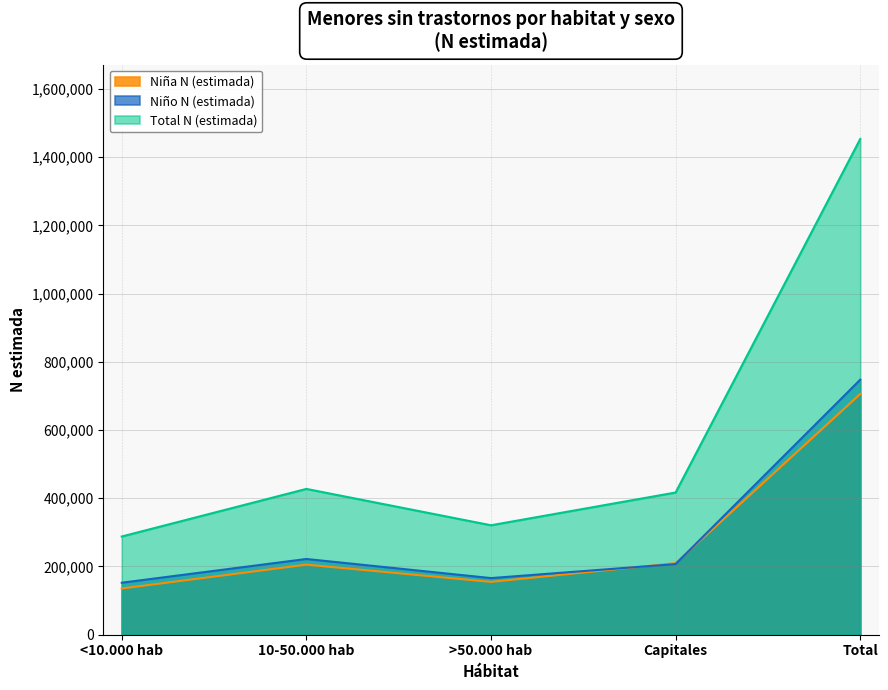

Is it true that Niña N (estimada) equals 209732 at Capitales?

True